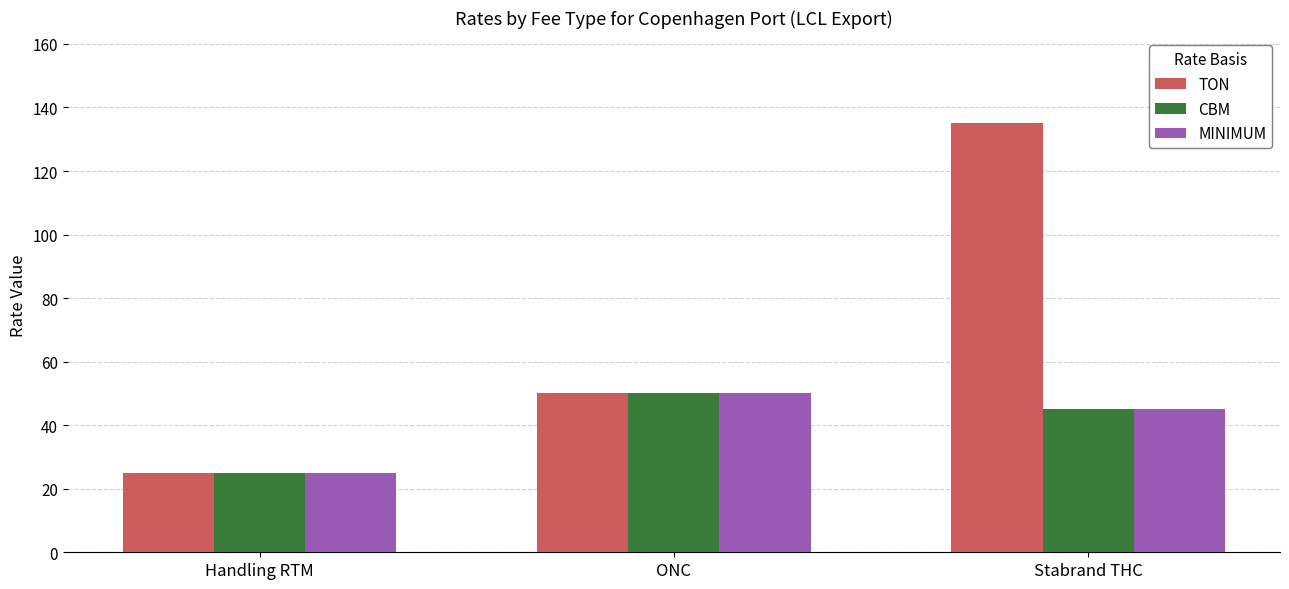

What is the label of the 3rd bar from the left?

Stabrand THC